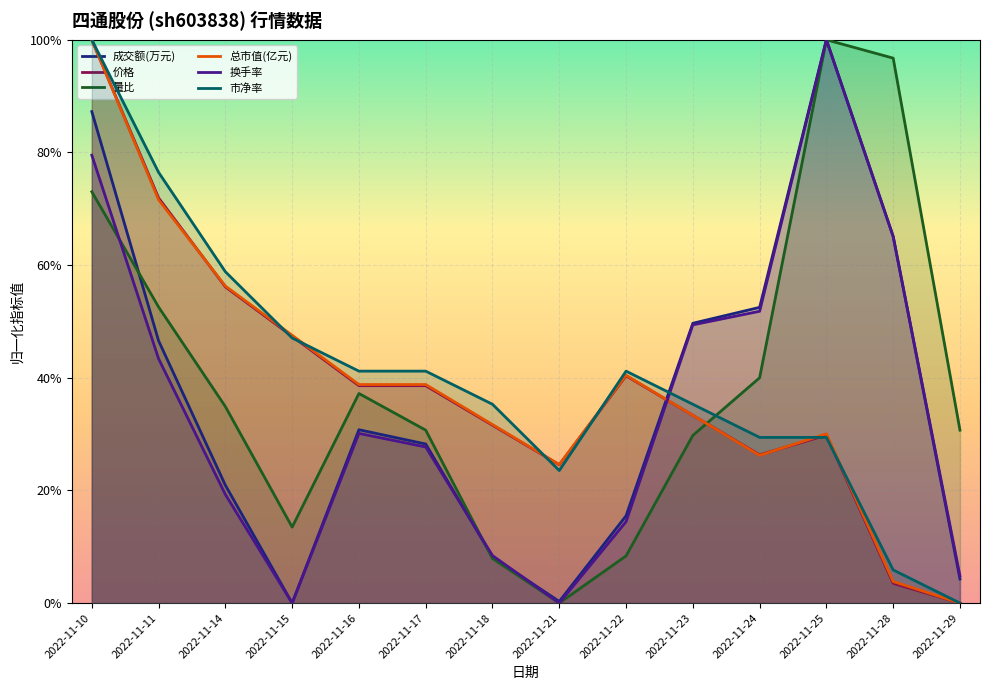

True or false: 量比 has a value of 0.1 at 2022-11-22.

True